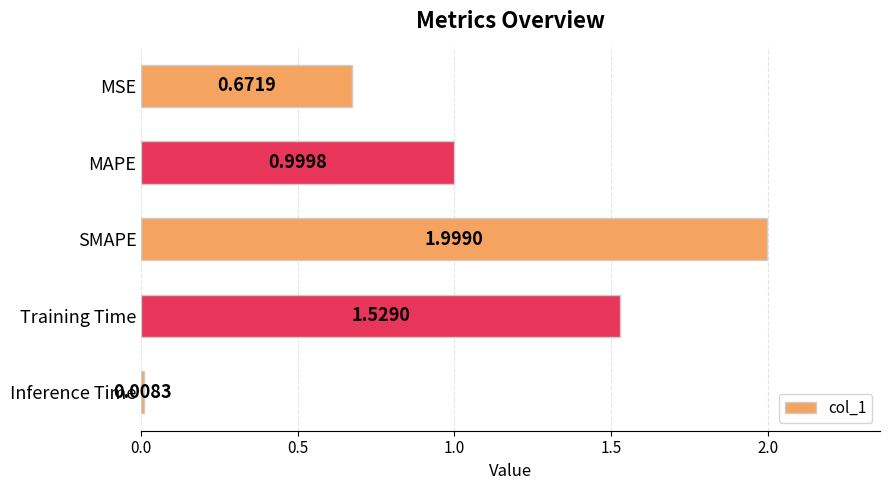

Which category has the lowest value across all series?

Inference Time